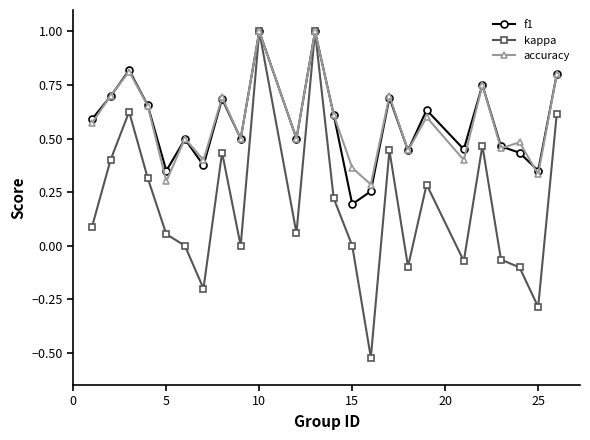

How many interior local valleys does the kappa series have?

7